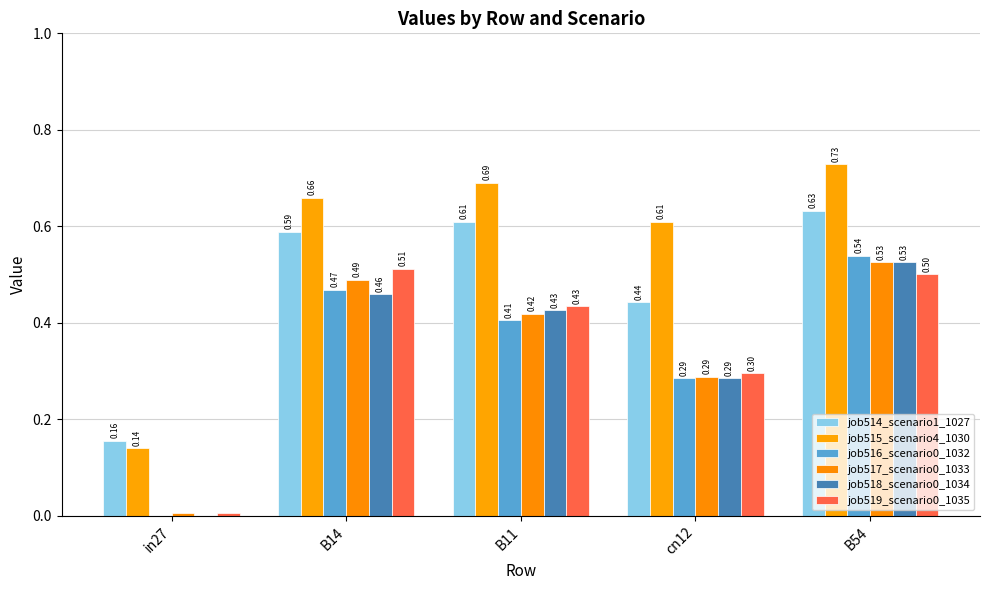

Count the number of categories in the chart.

5